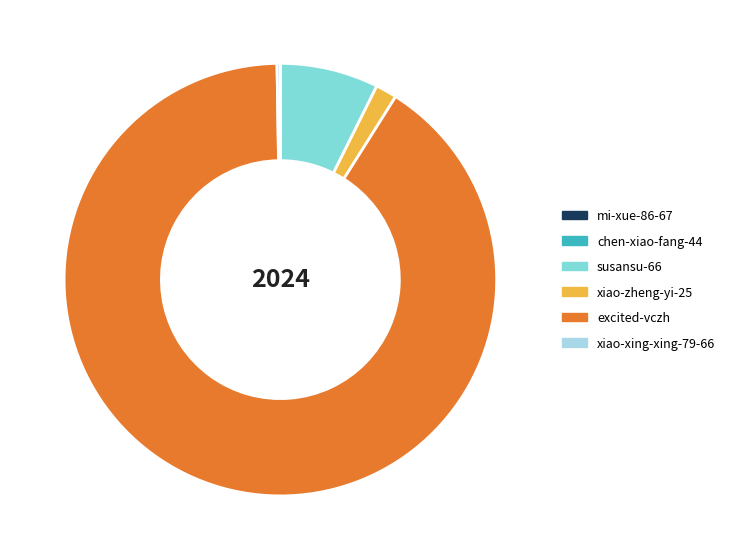

Is the sum of excited-vczh and susansu-66 greater than half?

Yes